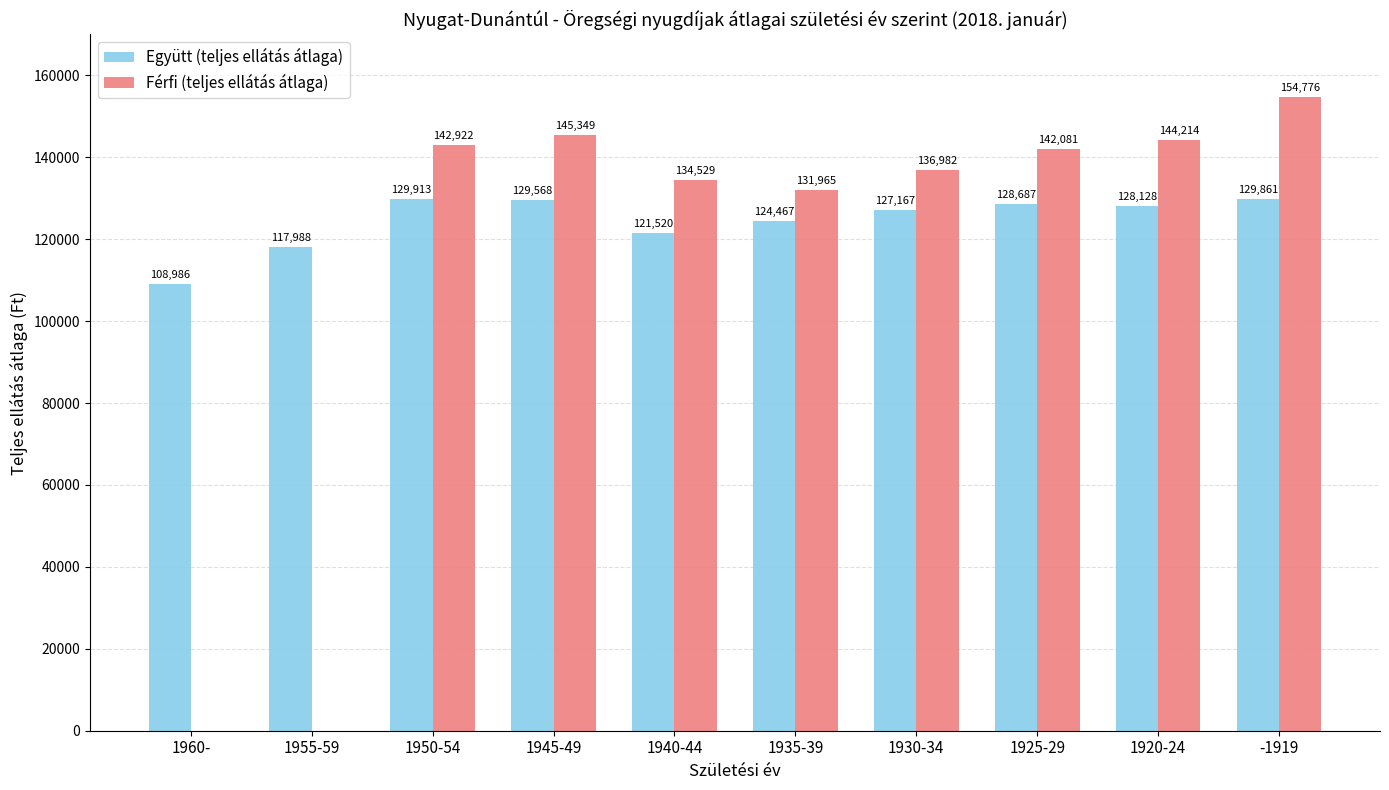

What is the sum of the Férfi (teljes ellátás átlaga) values at 1925-29 and 1930-34?

279063